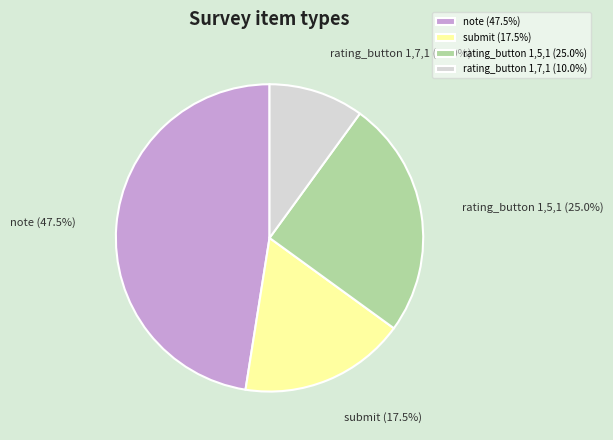

Count the number of slices in the pie.

4